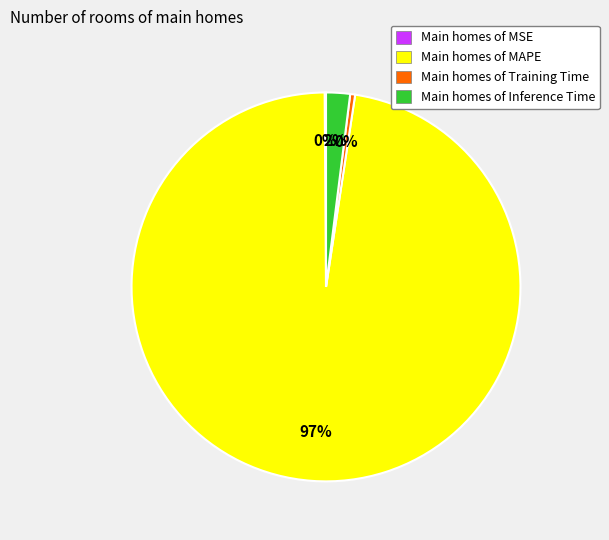

To the nearest percent, what percentage of the pie is Main homes of Inference Time?

2%